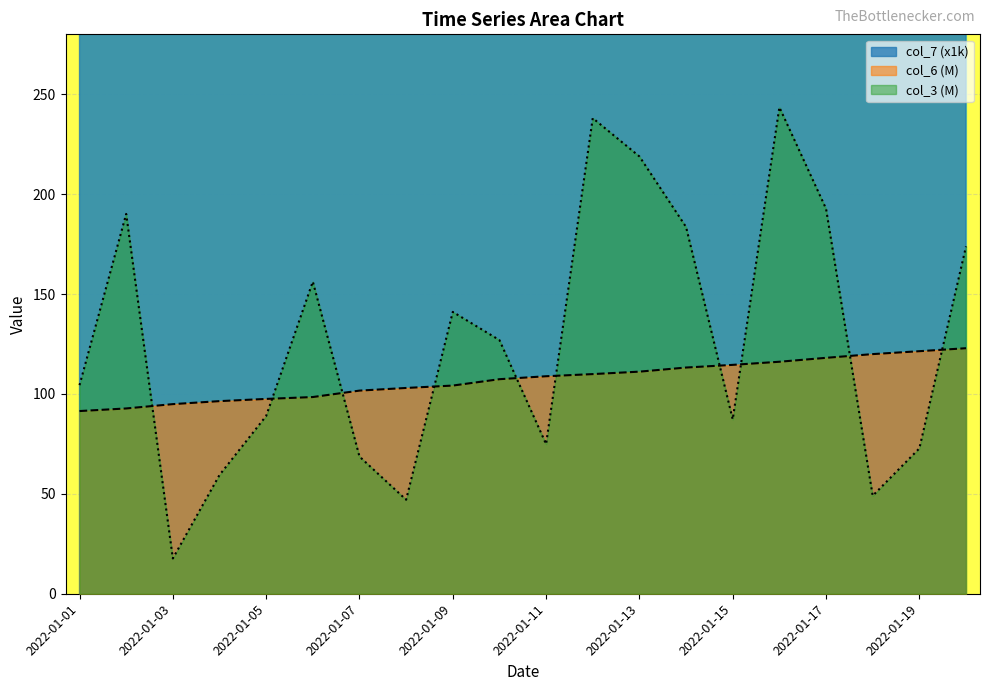

At how many categories does at least one series exceed 30927039?

20